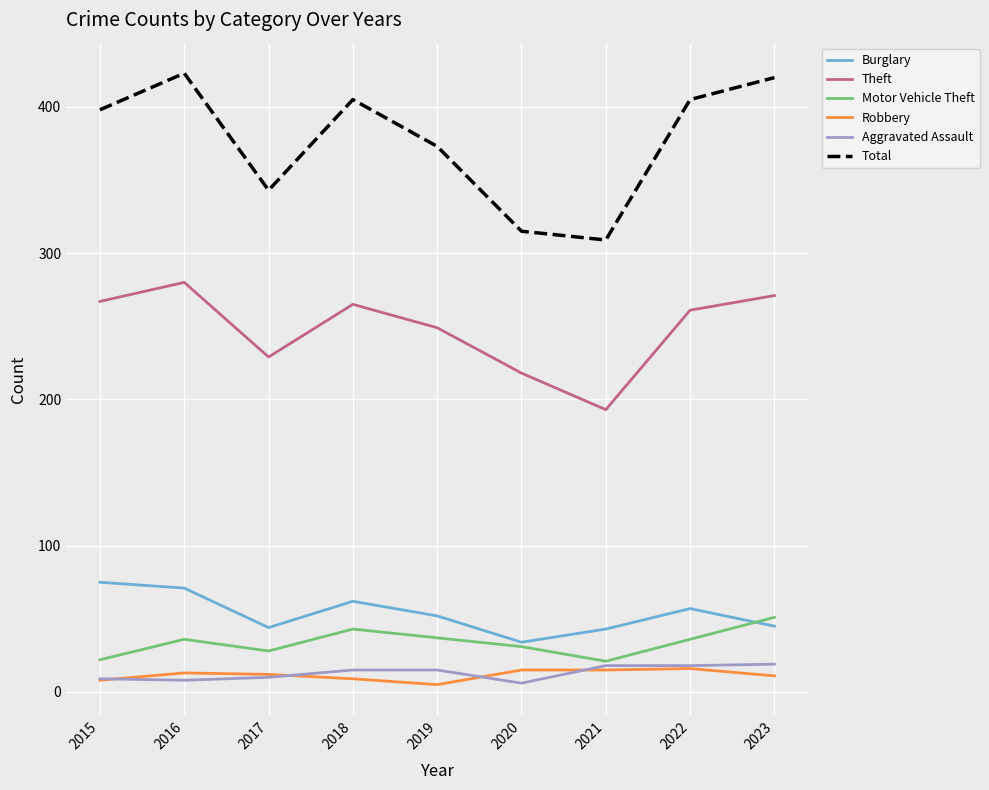

Read the Total value at 2017, to the nearest 5.

345